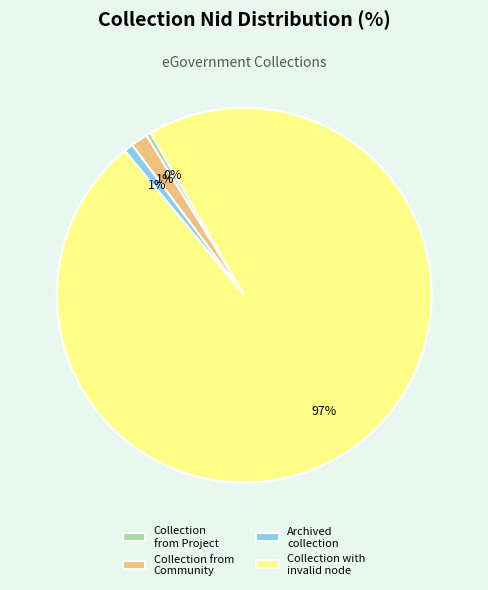

Is the sum of Collection with invalid node and Archived collection greater than half?

Yes